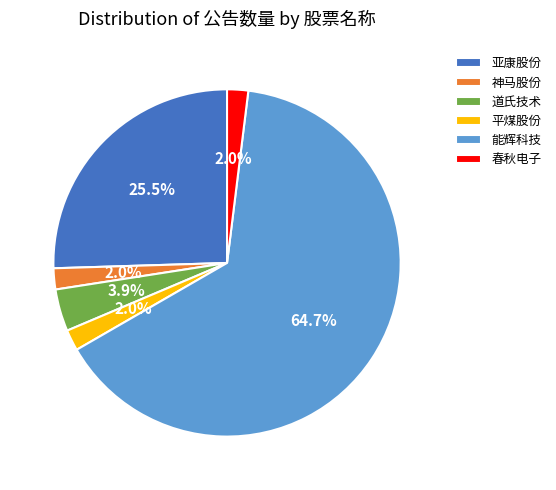

Is the sum of 春秋电子 and 能辉科技 greater than half?

Yes